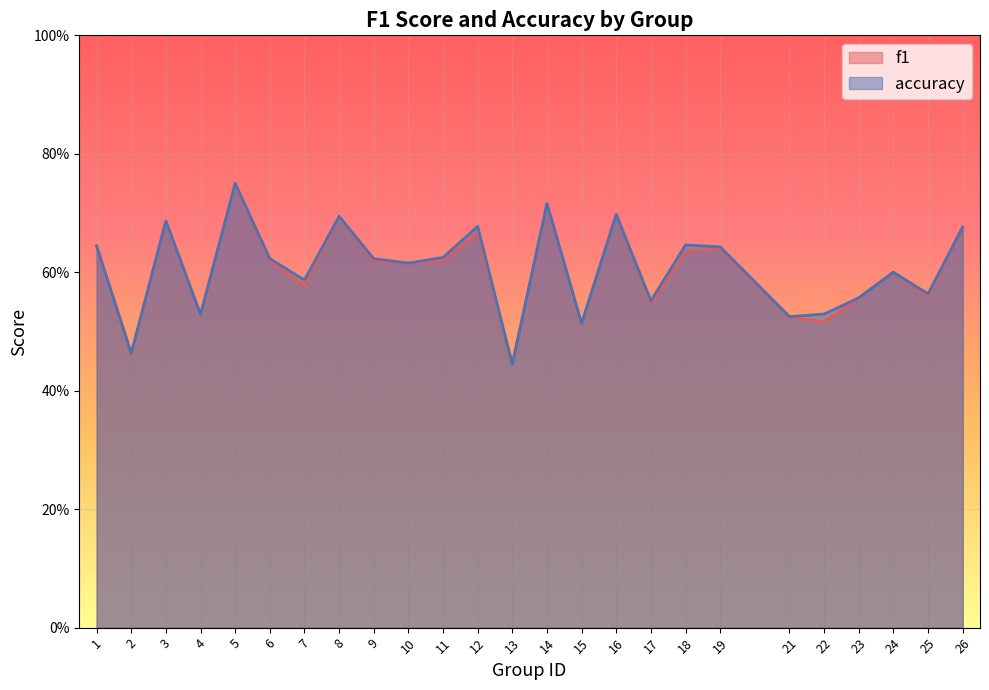

The accuracy series shows 0.6 at 23. True or false?

True